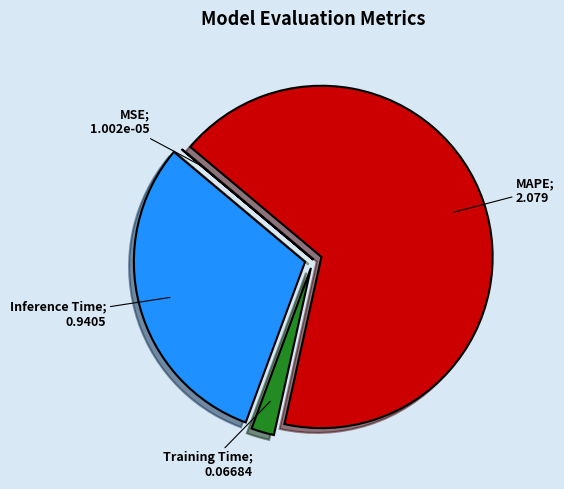

Is there a majority slice in this chart?

Yes